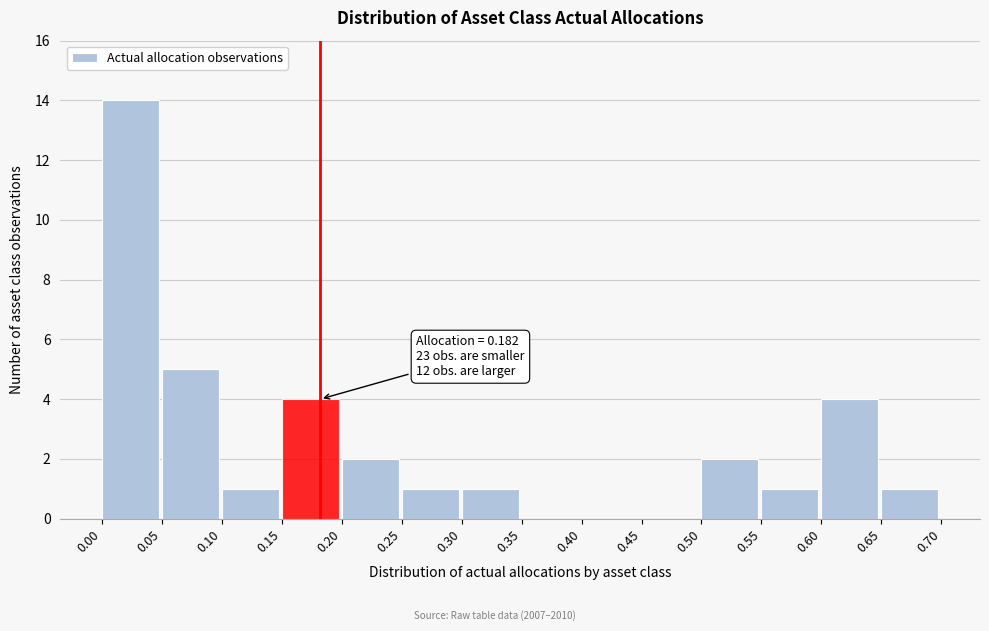

Which range on the x-axis has the tallest bar?

0.00 to 0.05